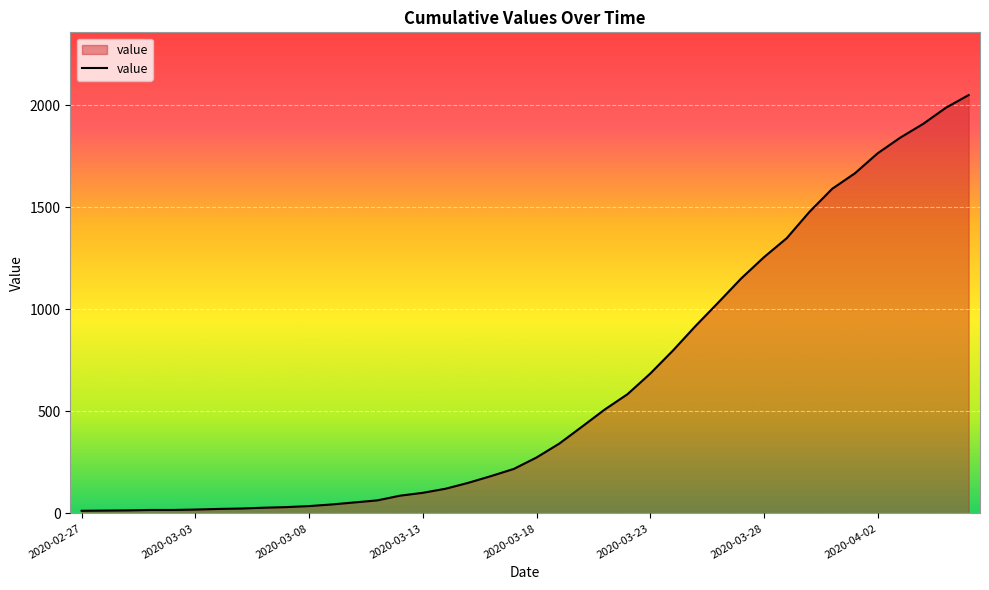

What is the maximum value shown in the chart?

2049